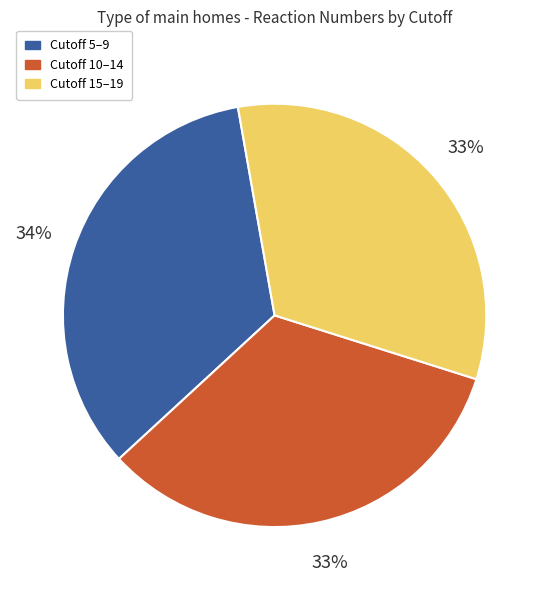

What percentage is the Cutoff 10–14 slice, to the nearest percent?

33%